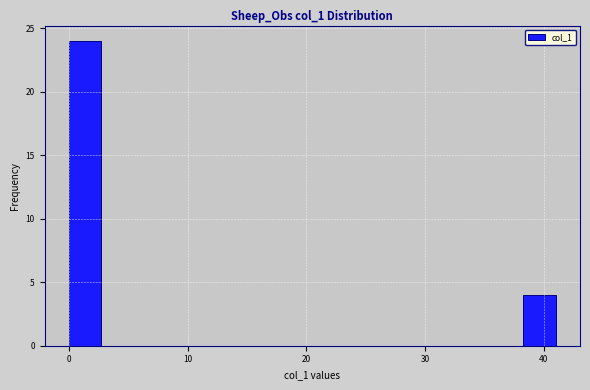

Read against the x-axis, roughly where is the centre of the tallest bar?

1